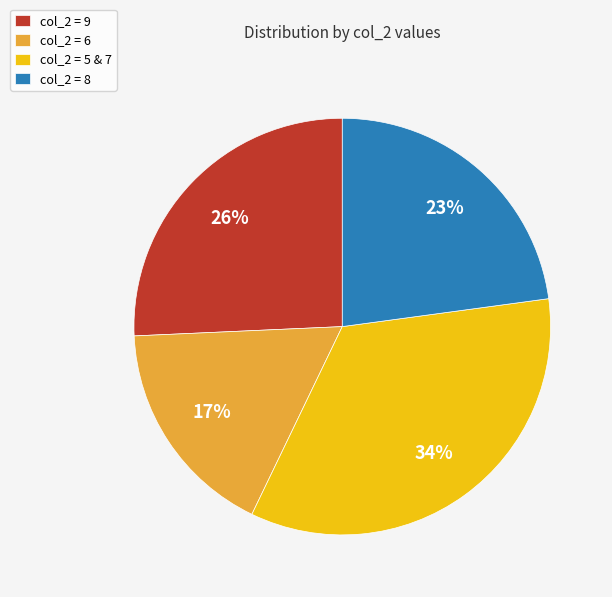

What percentage is the col_2 = 9 slice, to the nearest percent?

26%